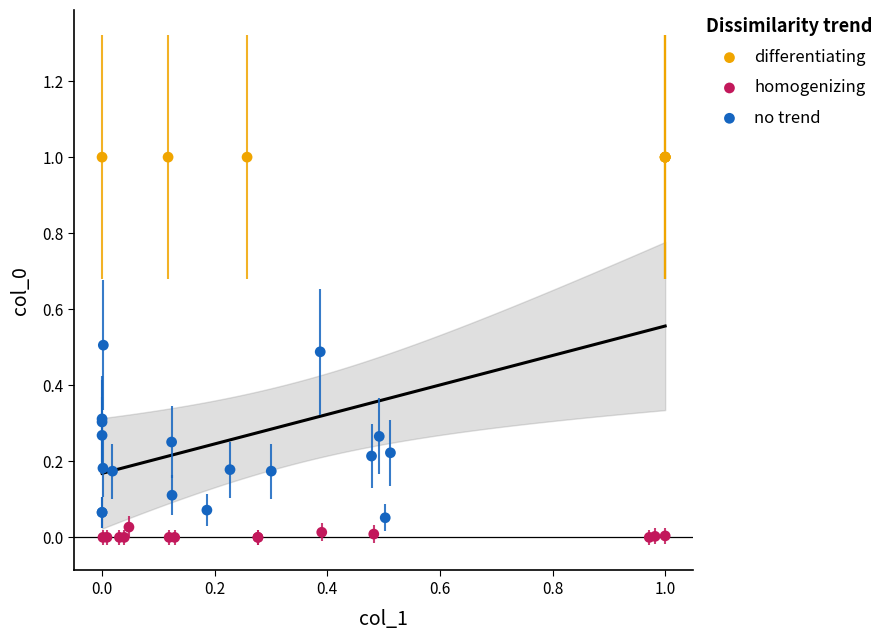

Which series has the largest Y range (max minus min)?

no trend